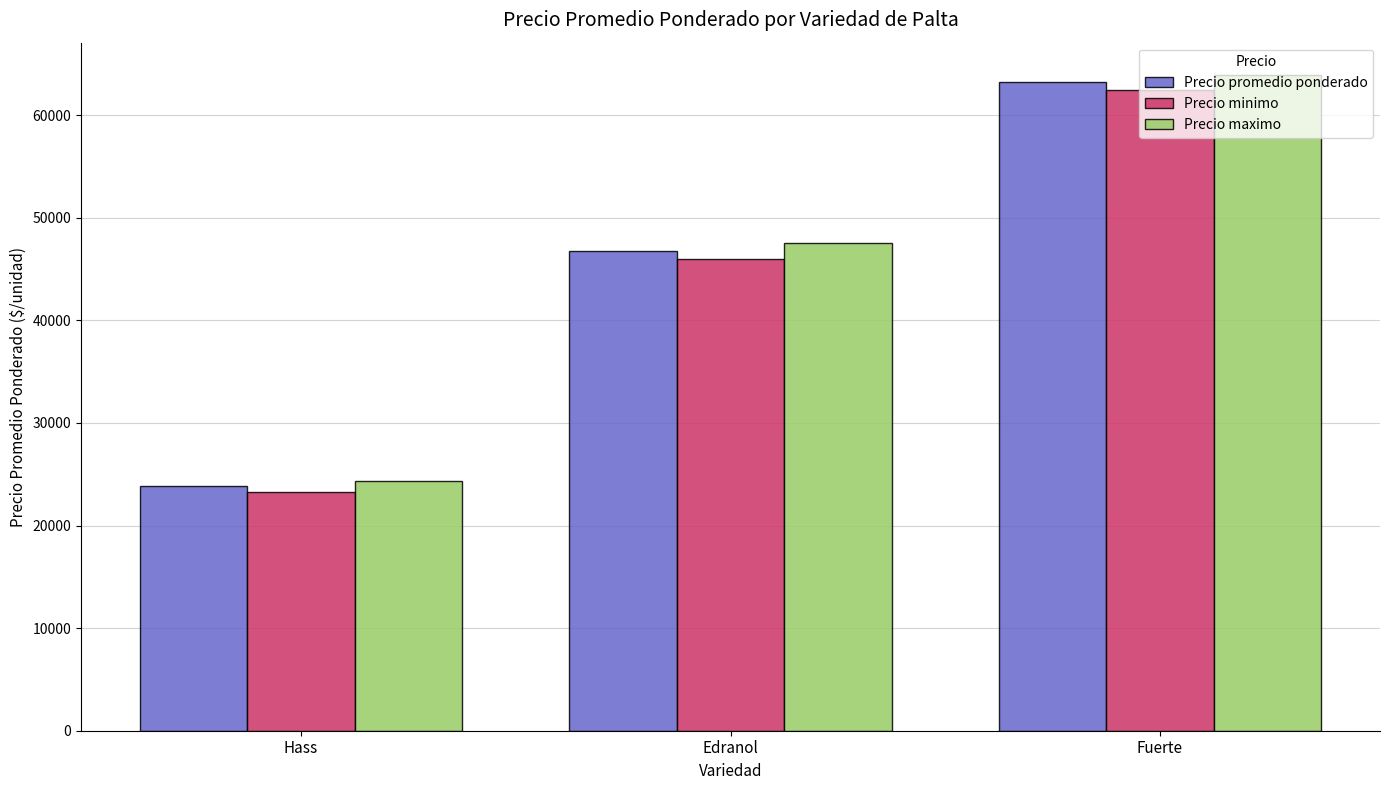

What is the sum of all Precio promedio ponderado values?

133779